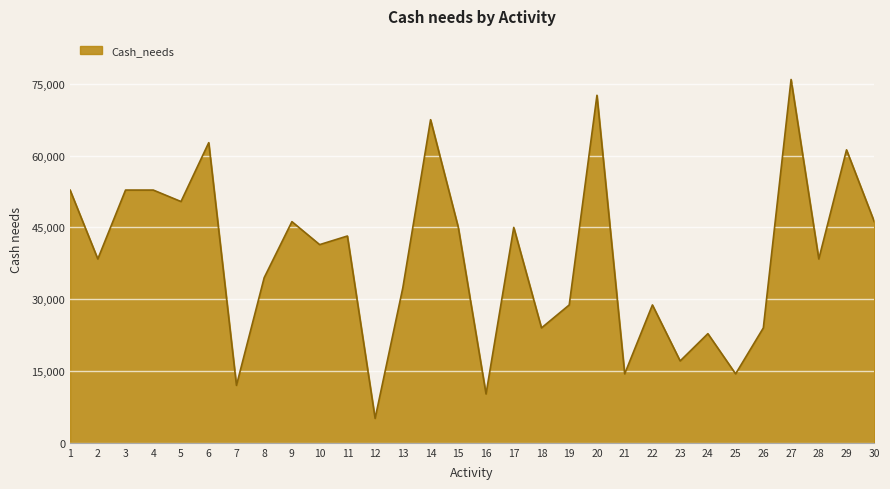

What is the greatest value displayed?

75900